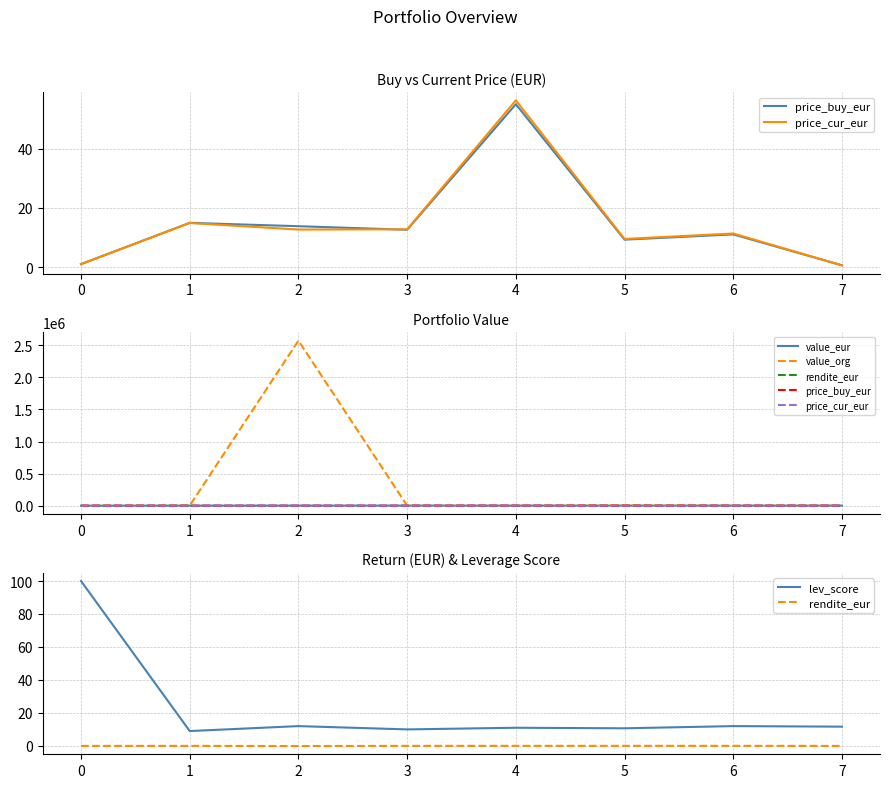

Which series has the largest total across all categories?

value_org